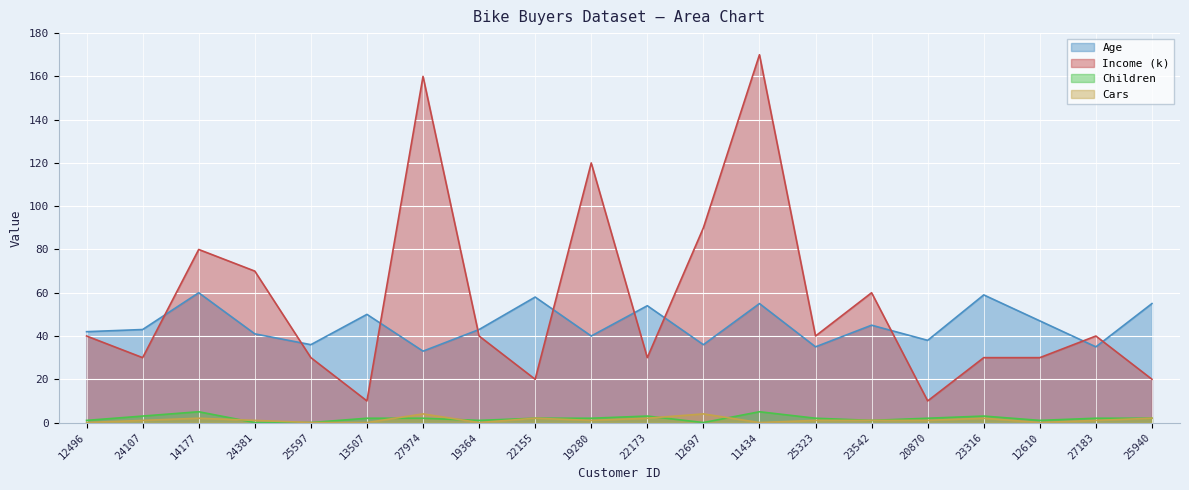

True or false: Cars and Income (k) cross at least once.

False